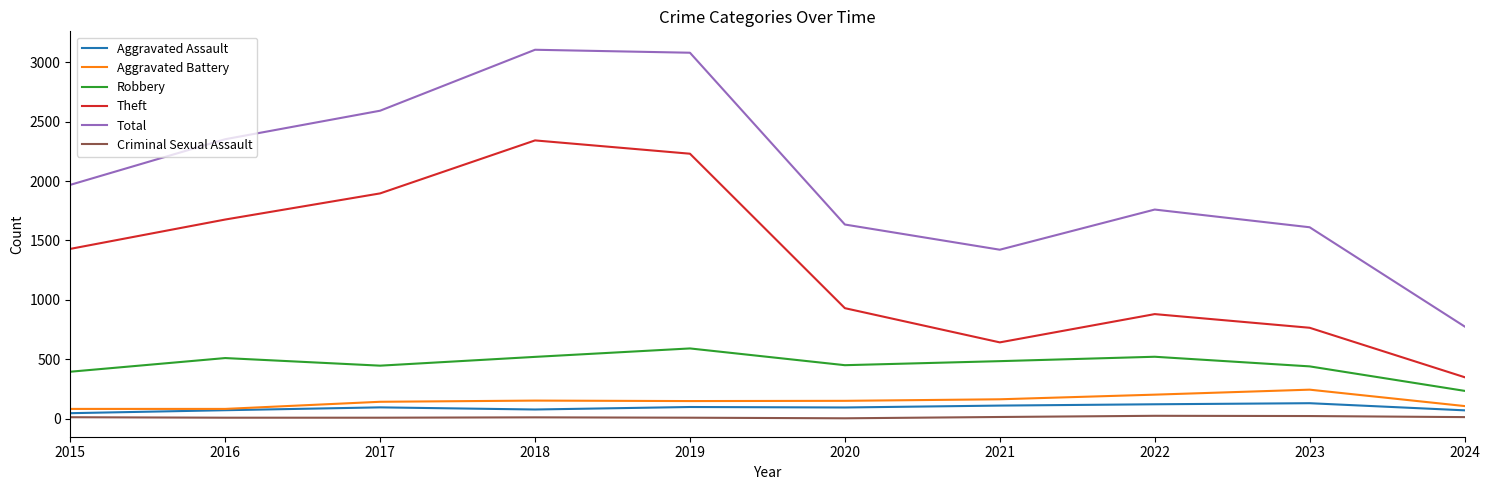

Which series has the largest total across all categories?

Total